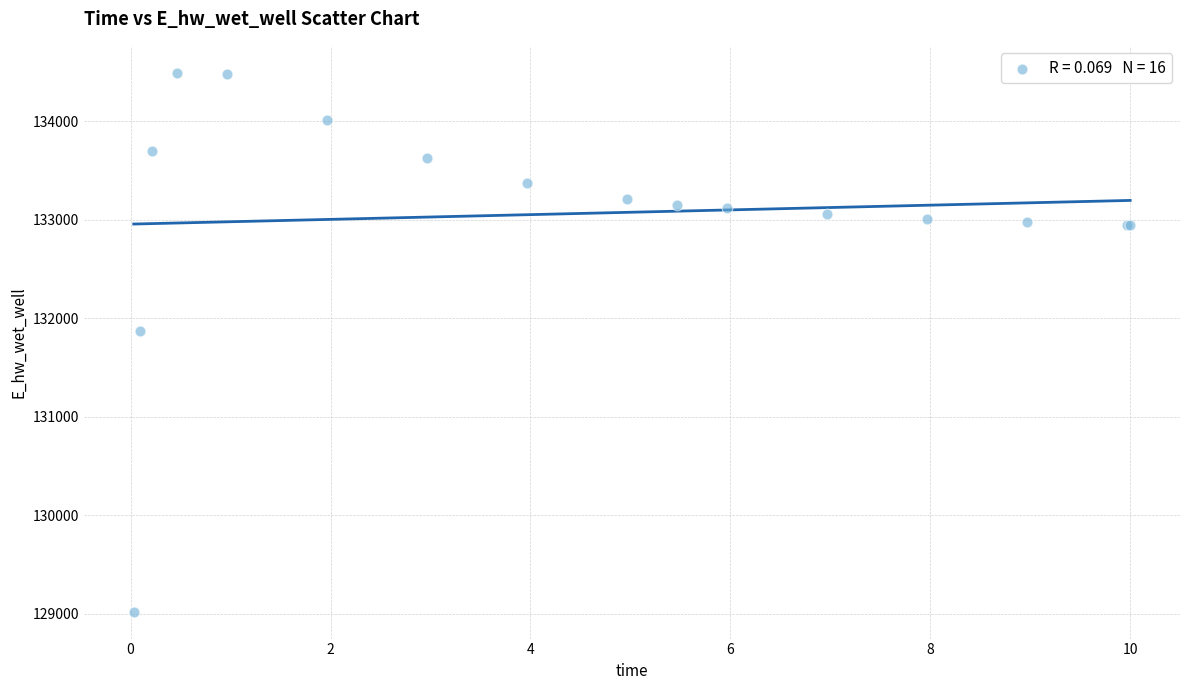

What Y value in the scatter plot is closest to 131755?

131873.6